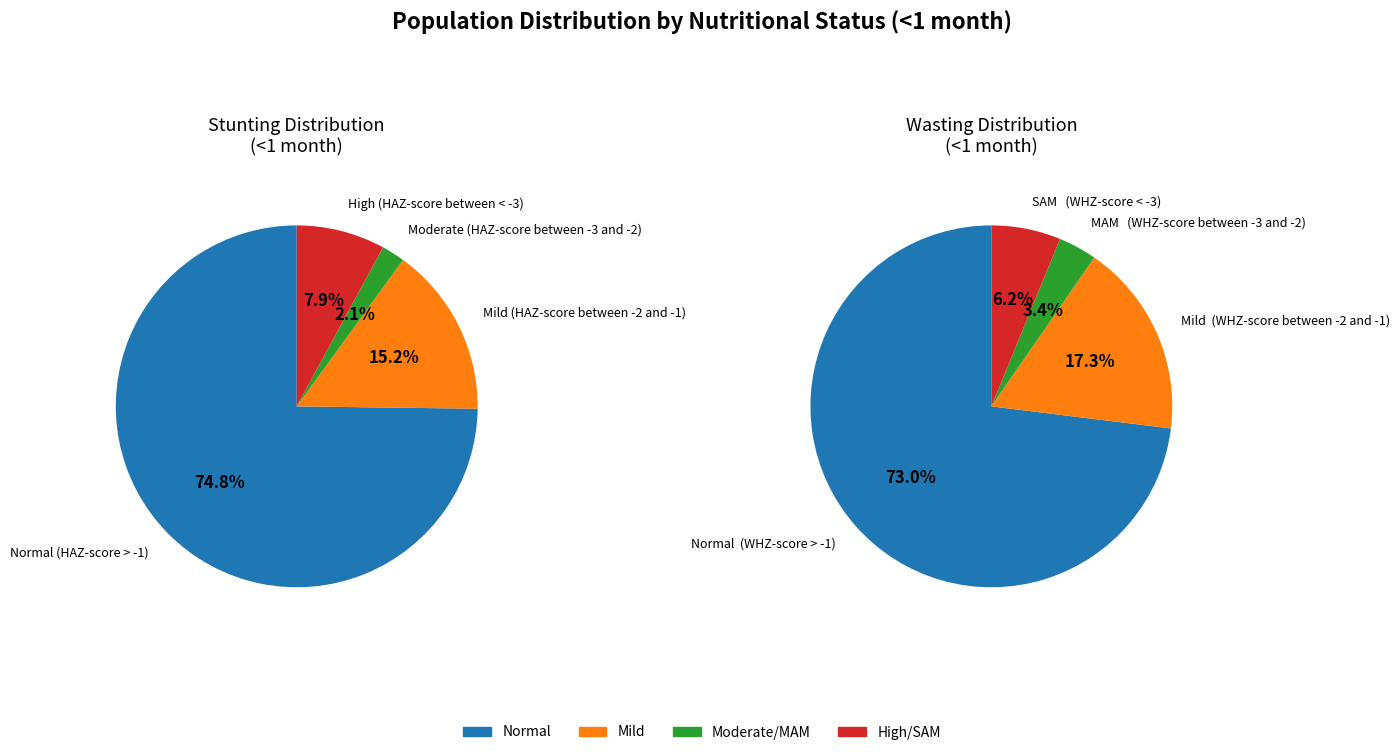

How much of the chart is everything except 2?

97.9%